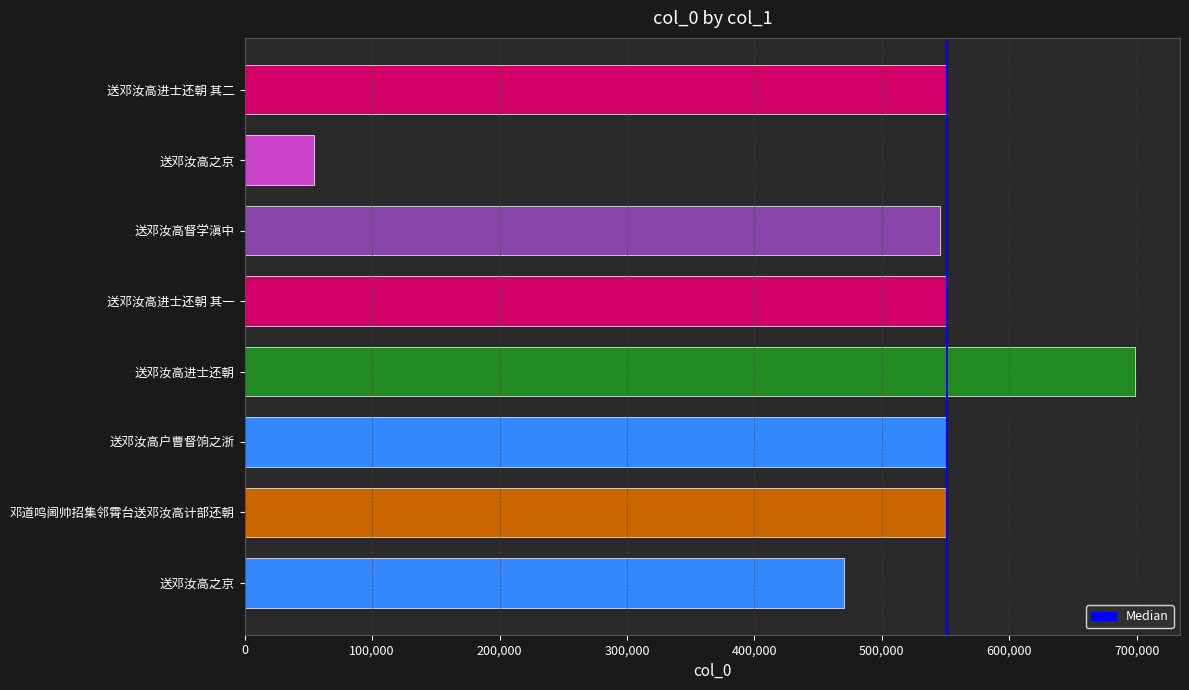

Approximately how many times larger is the value at 送邓汝高之京 compared to 邓道鸣阃帅招集邻霄台送邓汝高计部还朝?

0.9